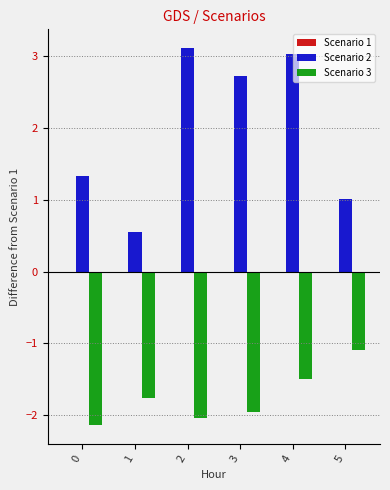

True or false: Scenario 3 has a value of -1.8 at 1.

True